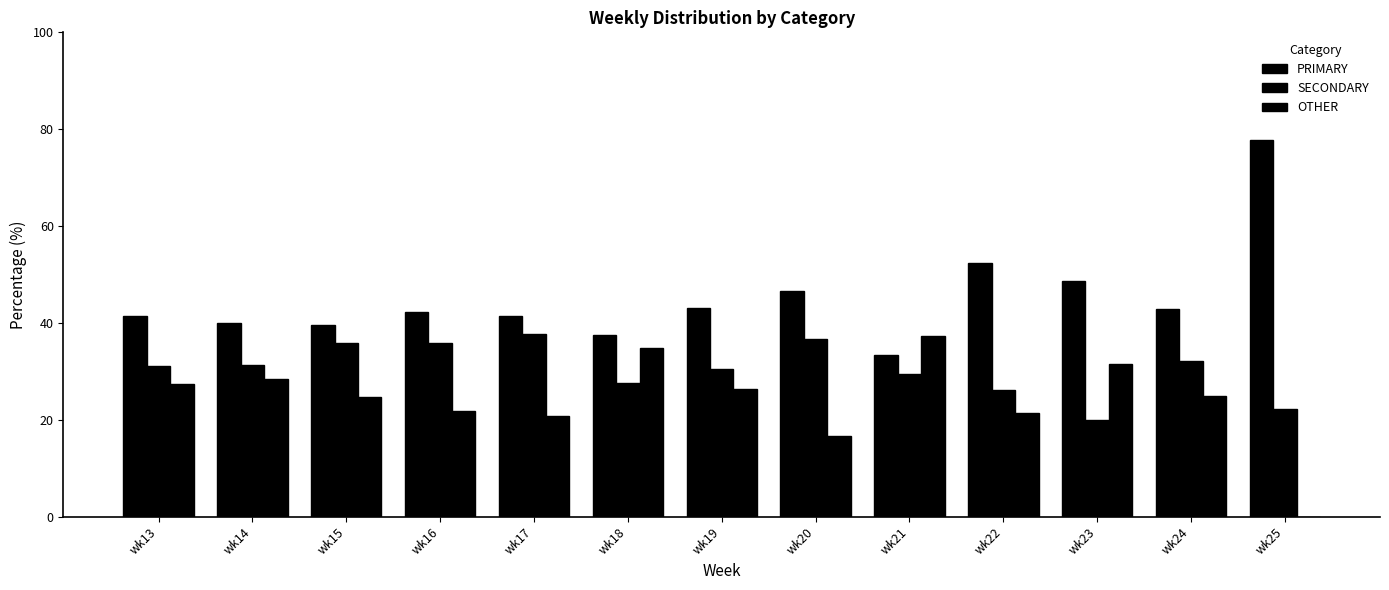

At which category is the sum across all series the highest?

wk13